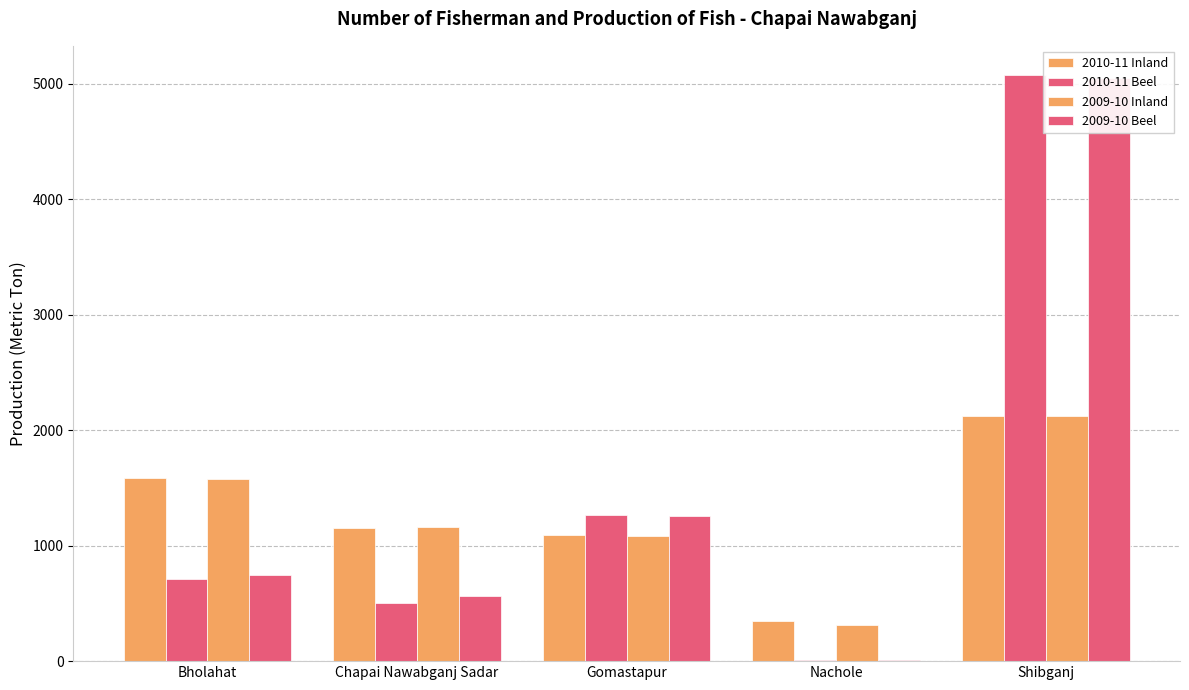

Between Nachole and Shibganj, which series saw the biggest shift?

2010-11 Beel